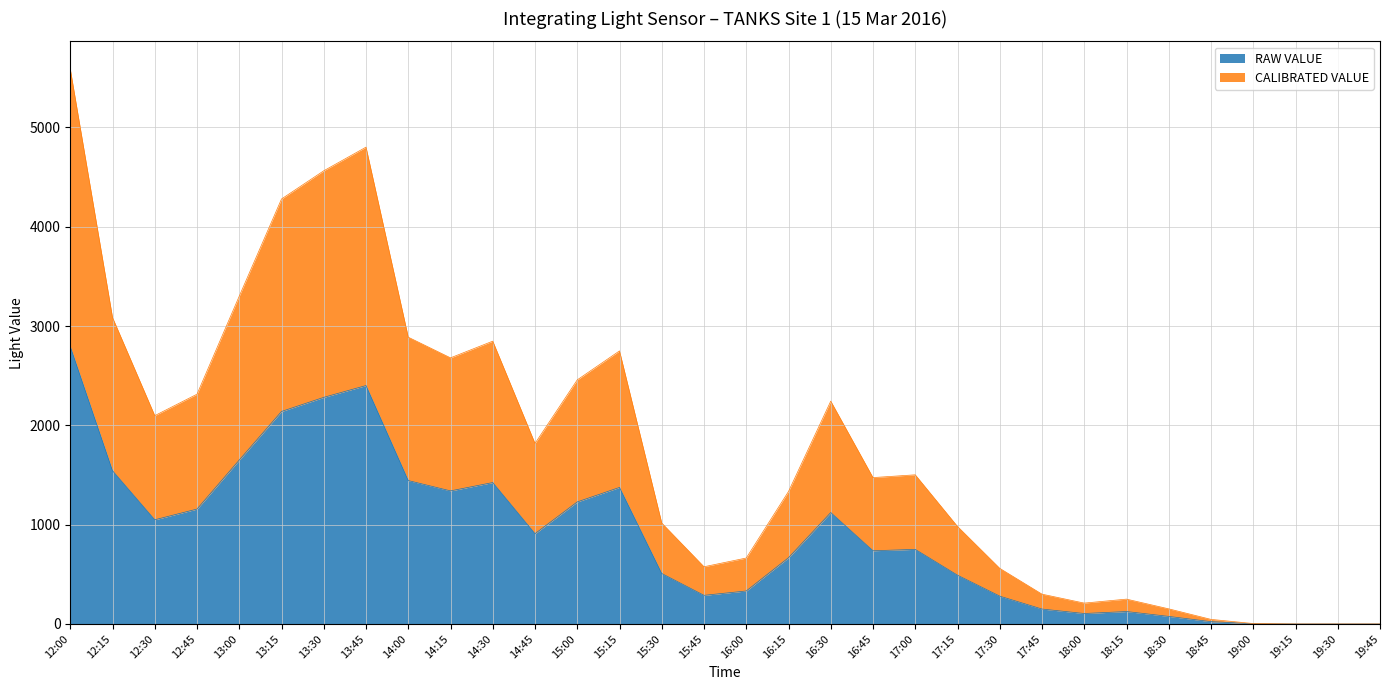

Which label corresponds to the largest value in the chart?

12:00